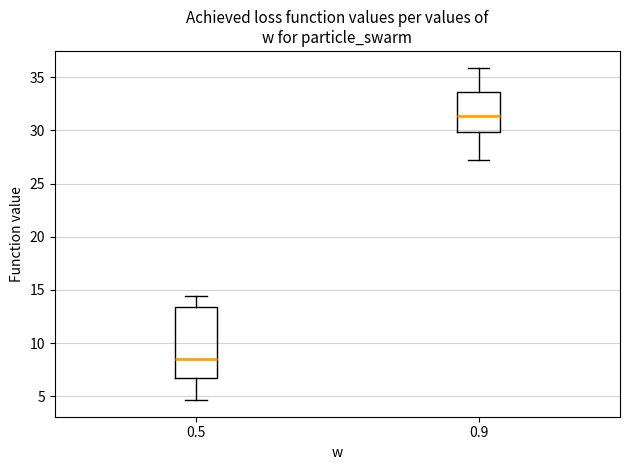

Which box has the highest median line?

0.9